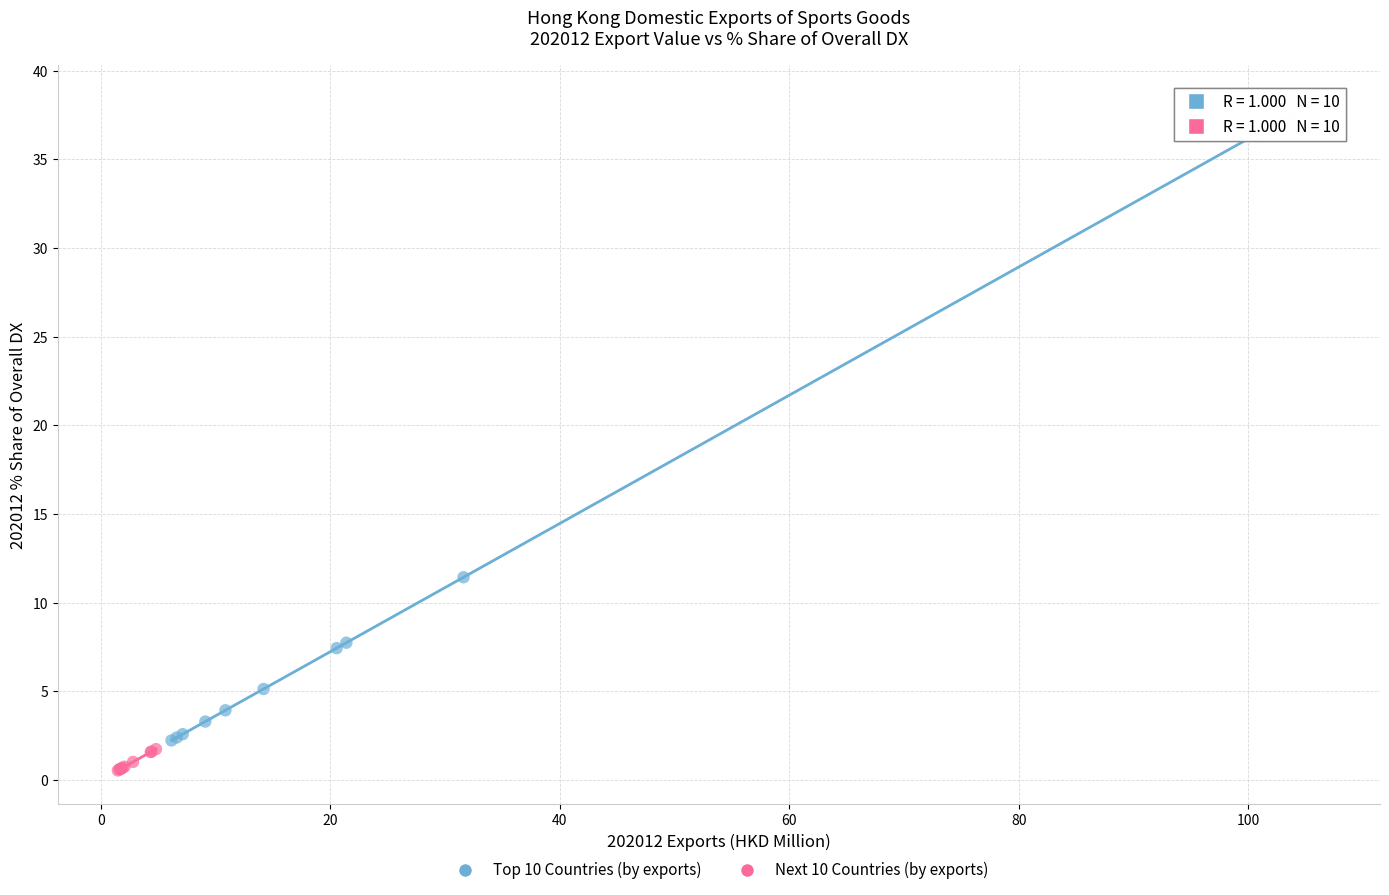

Which series reaches the minimum Y coordinate?

Next 10 Countries (by exports)